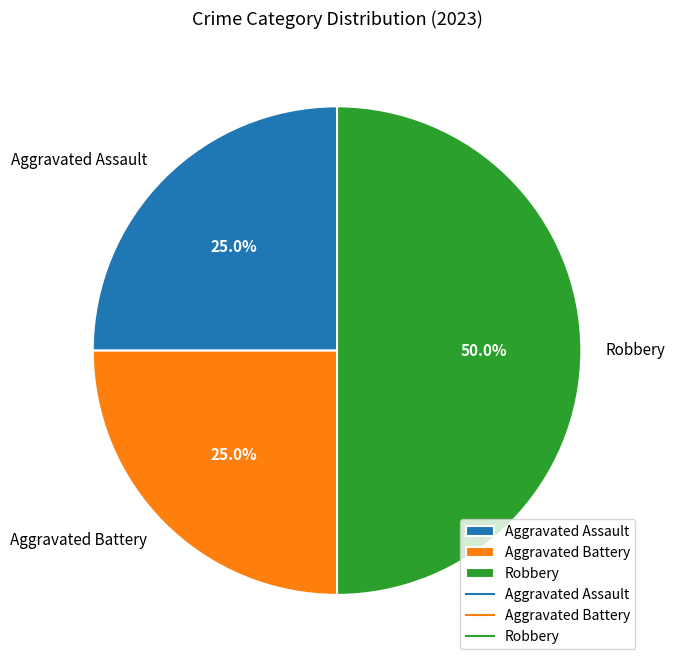

How much of the chart is everything except Robbery?

50.0%